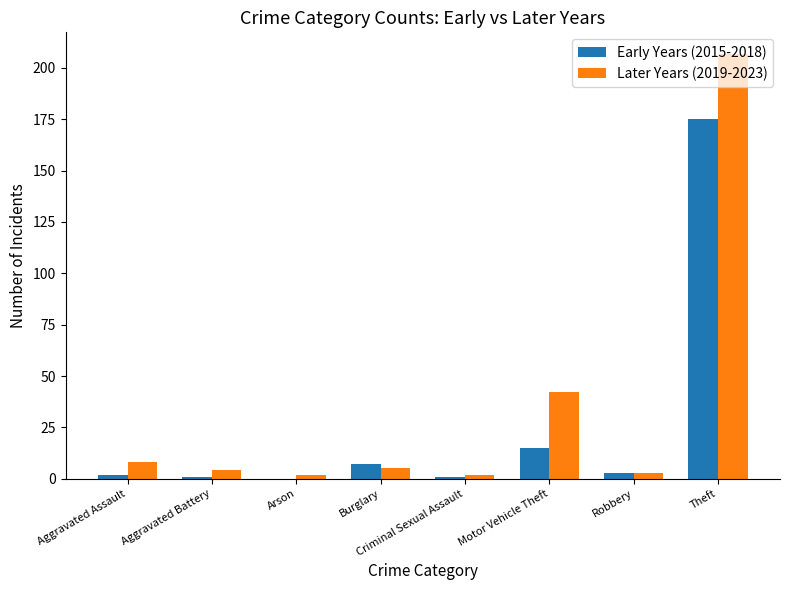

Where is Later Years (2019-2023) nearest to the value 104?

Motor Vehicle Theft